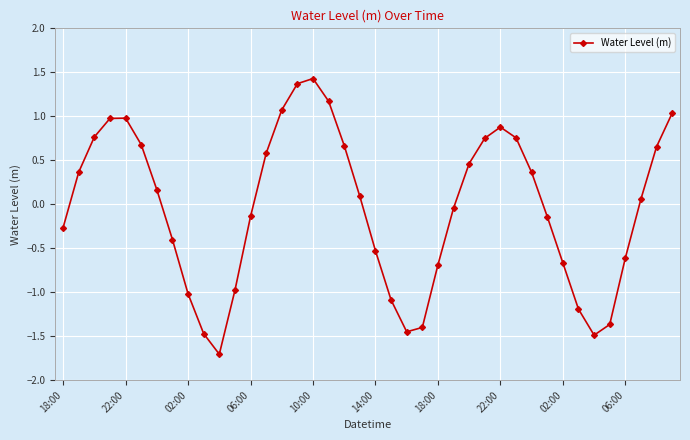

How many interior local peaks (higher than both neighbors) does the data have?

3